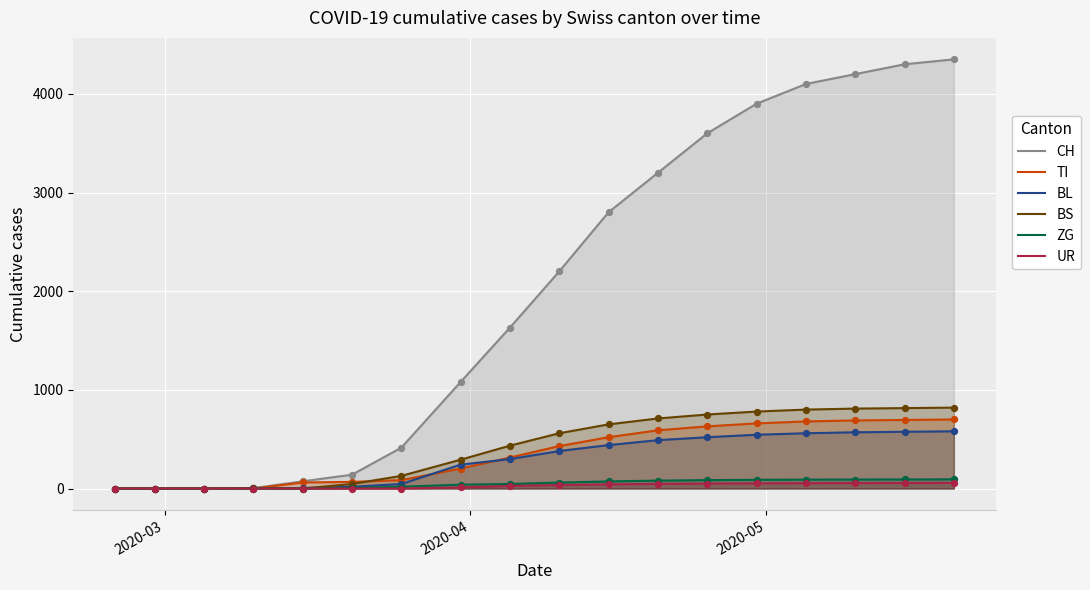

What are all the series names shown in the legend?

CH, TI, BL, BS, ZG, UR